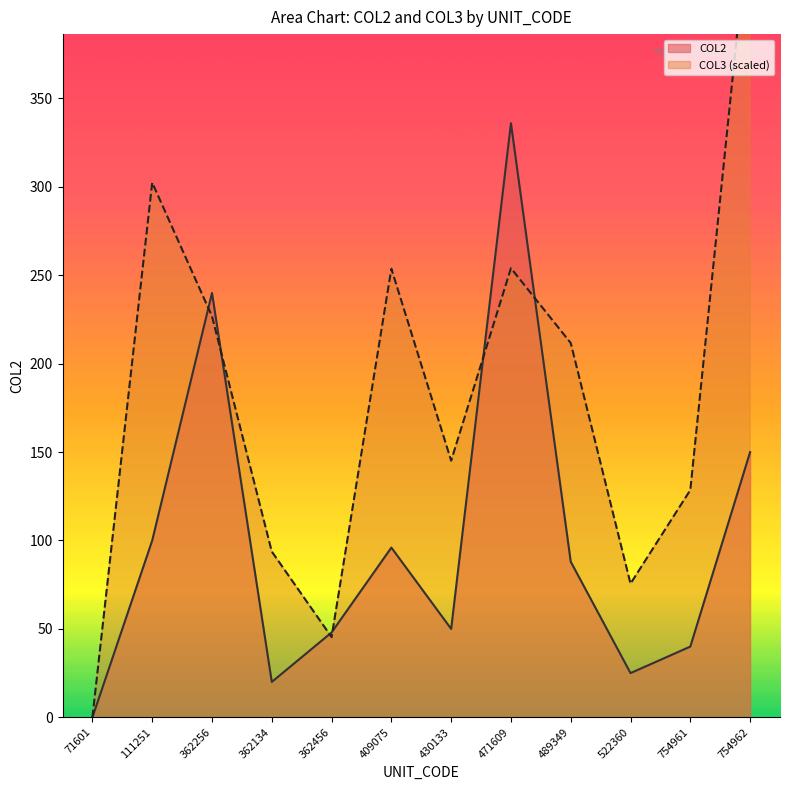

Between 471609 and 754961, which series saw the biggest shift?

COL2